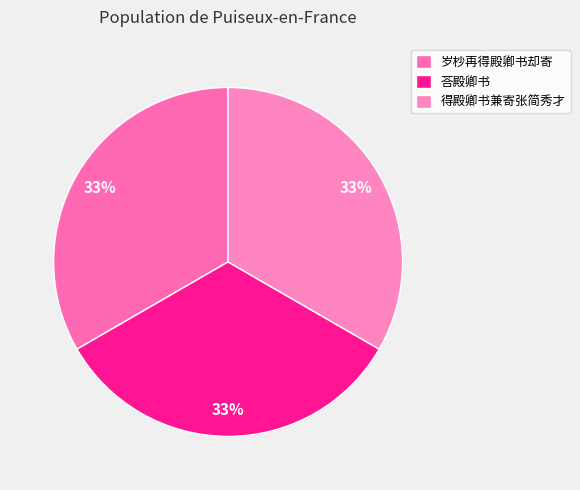

True or false: 得殿卿书兼寄张简秀才 accounts for 33% of the total.

True